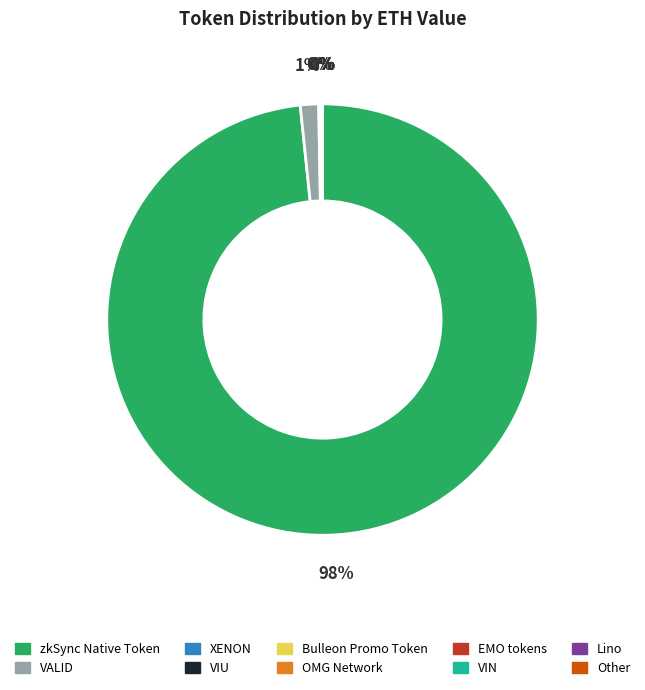

To the nearest percent, what is the average slice percentage?

10%